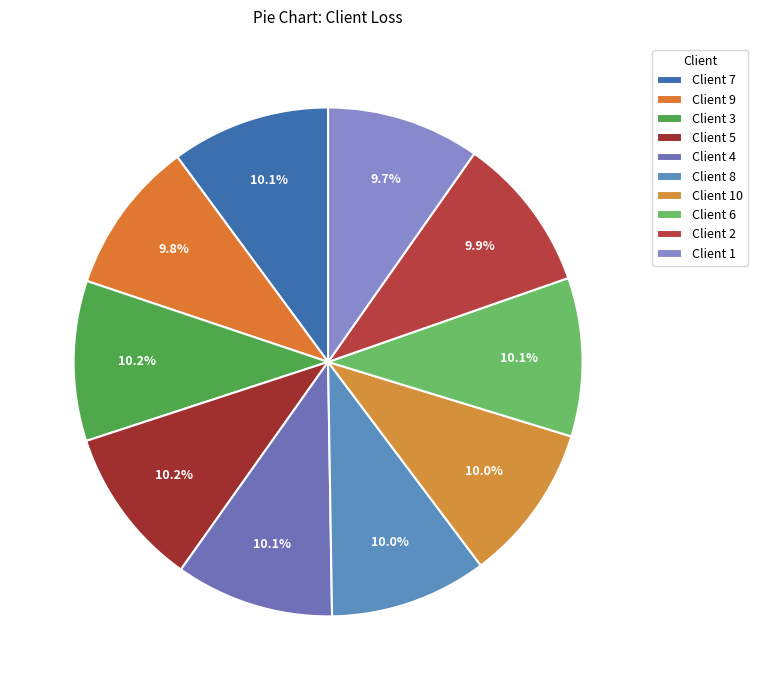

What is the smallest slice in the pie chart?

1